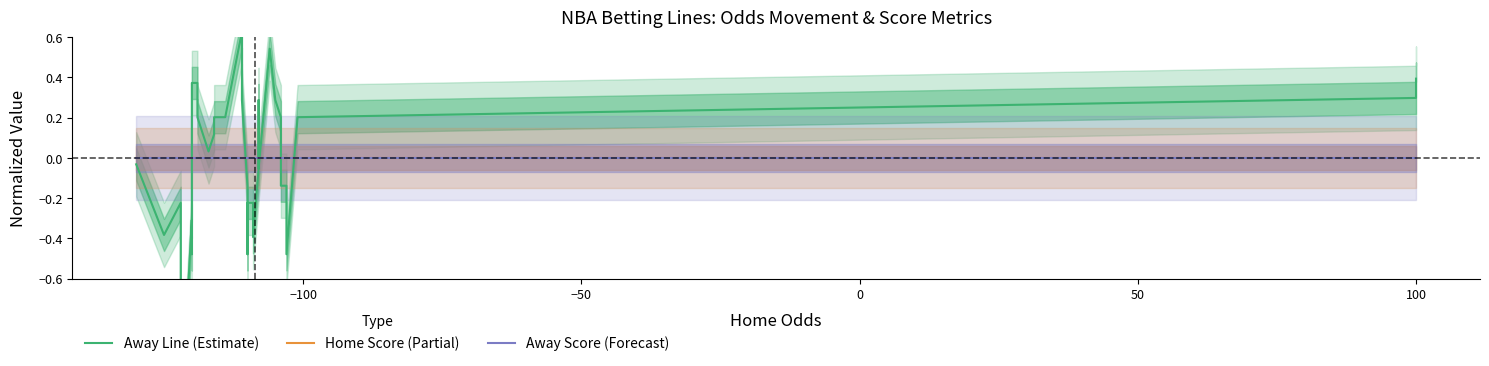

What is the maximum value shown in the chart?

0.6